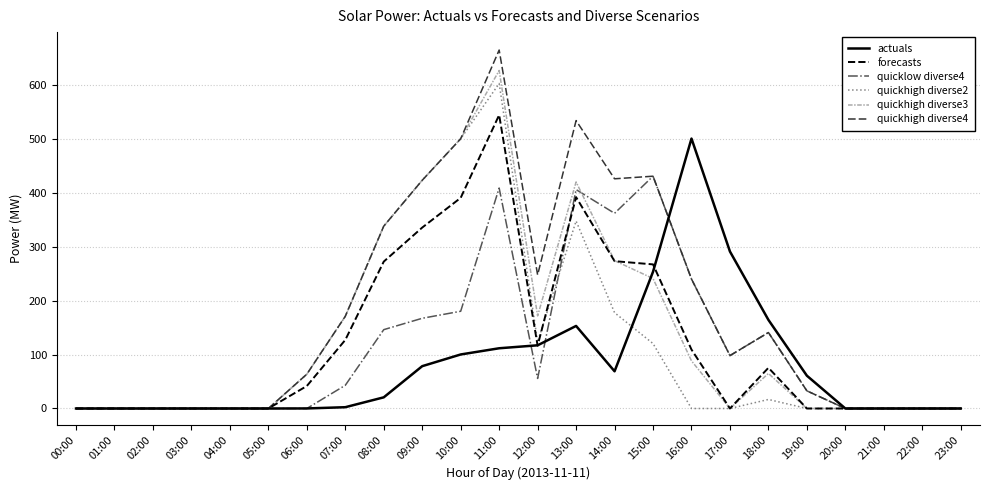

What is the total value across all series at 14:00?

1582.1